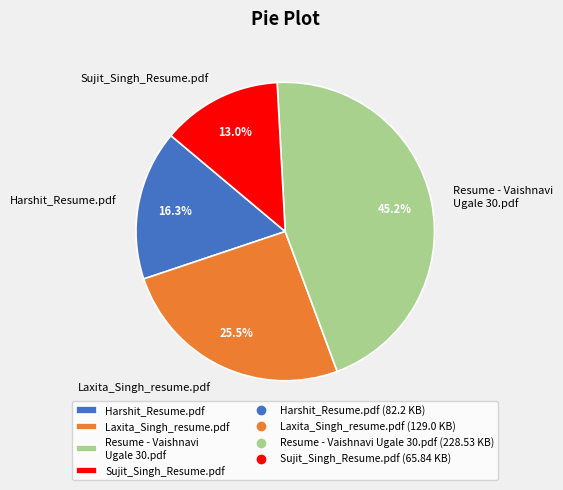

How many segments does this pie chart have?

4